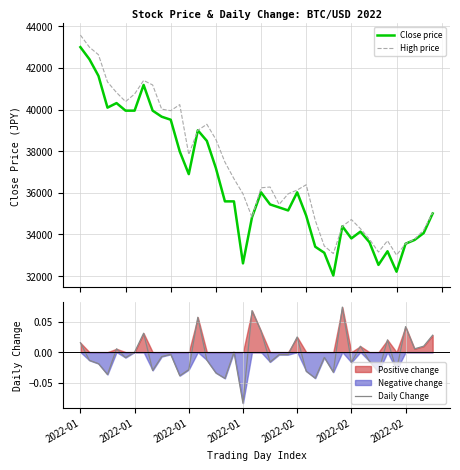

True or false: Daily Change and High price intersect in this chart.

False